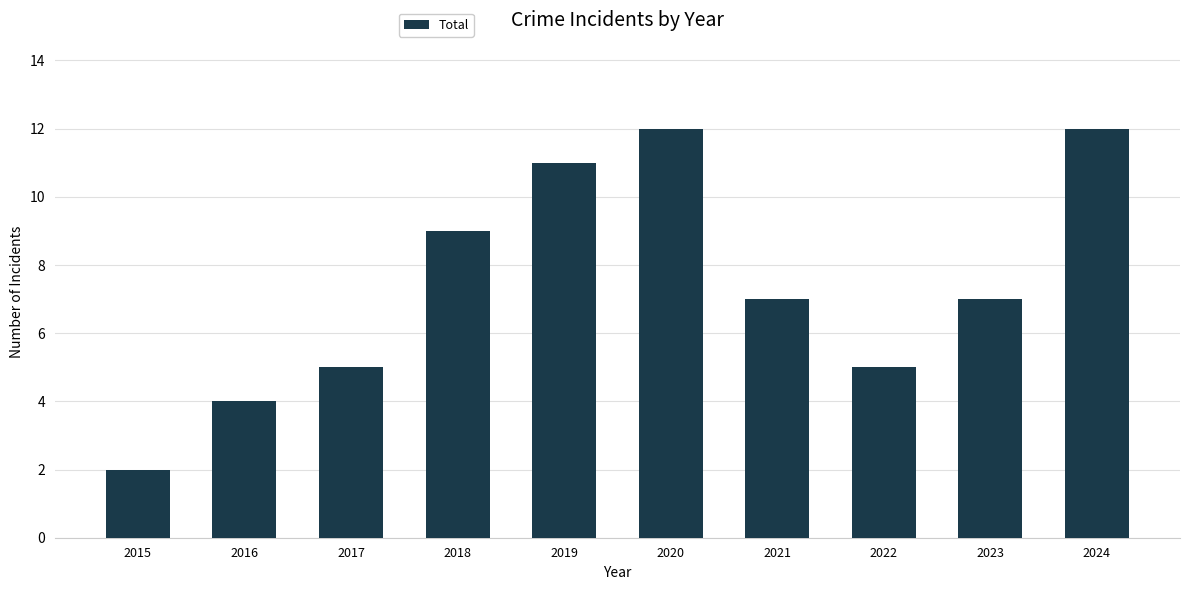

What is the greatest value displayed?

12